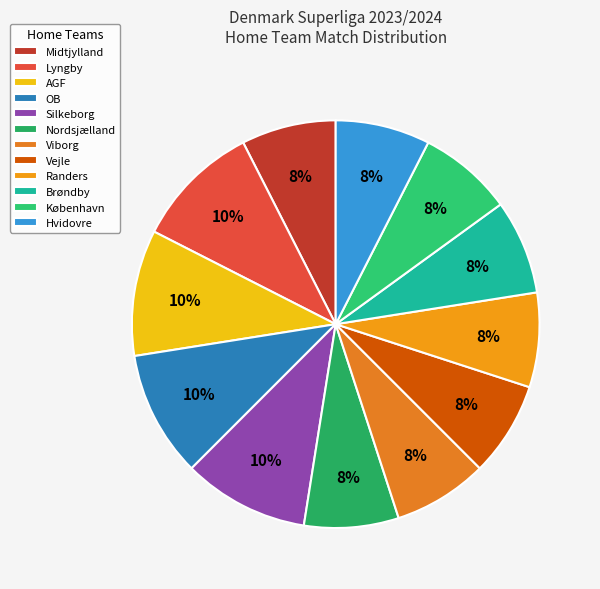

Count the number of slices in the pie.

12